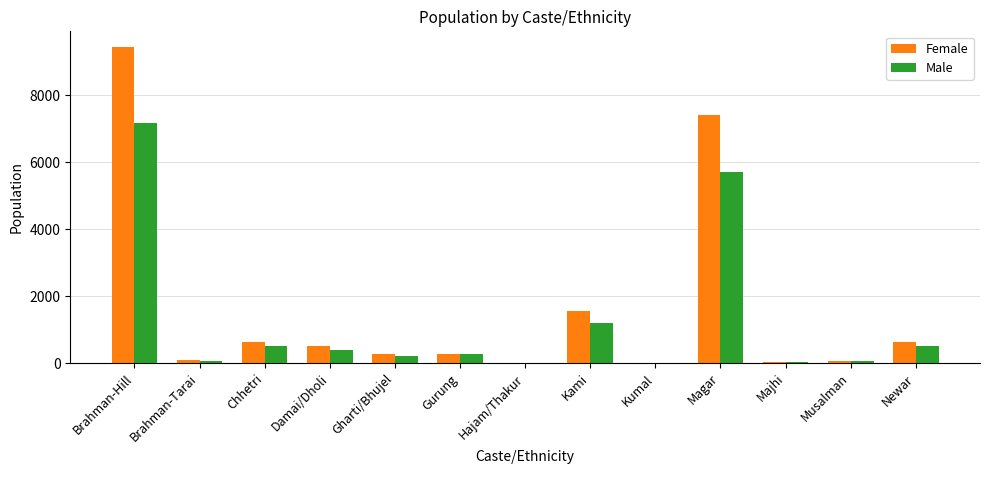

At which category is the sum across all series the highest?

Brahman-Hill